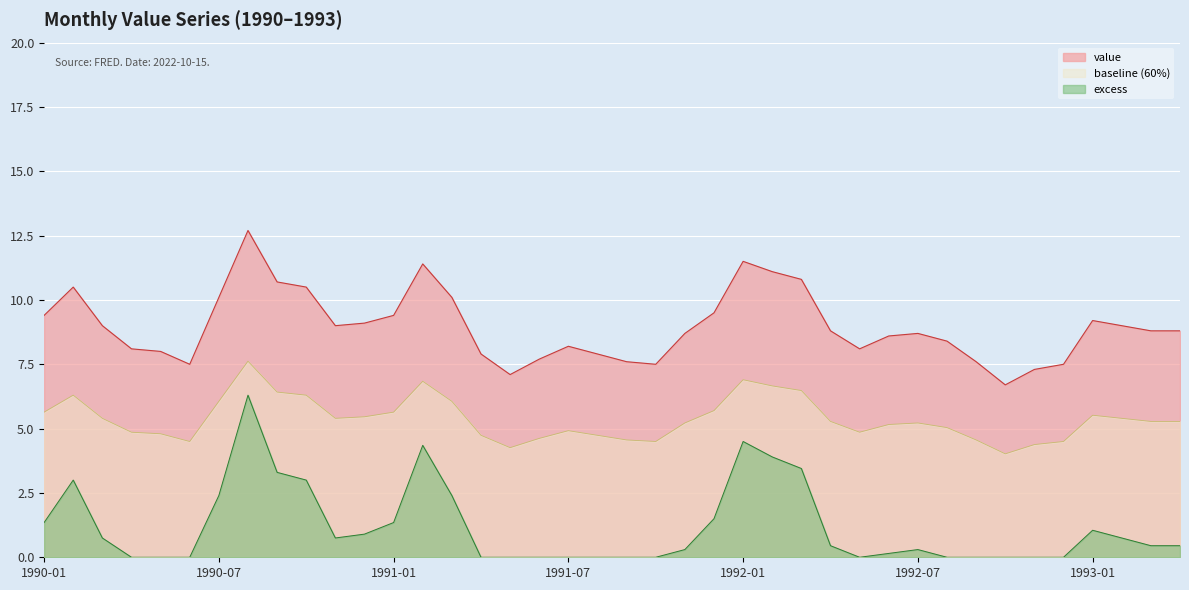

The chart shows a value of 18.9 at 1990-08. True or false?

False